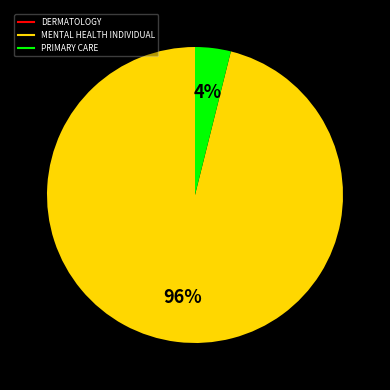

To the nearest percent, what is the average slice percentage?

33%